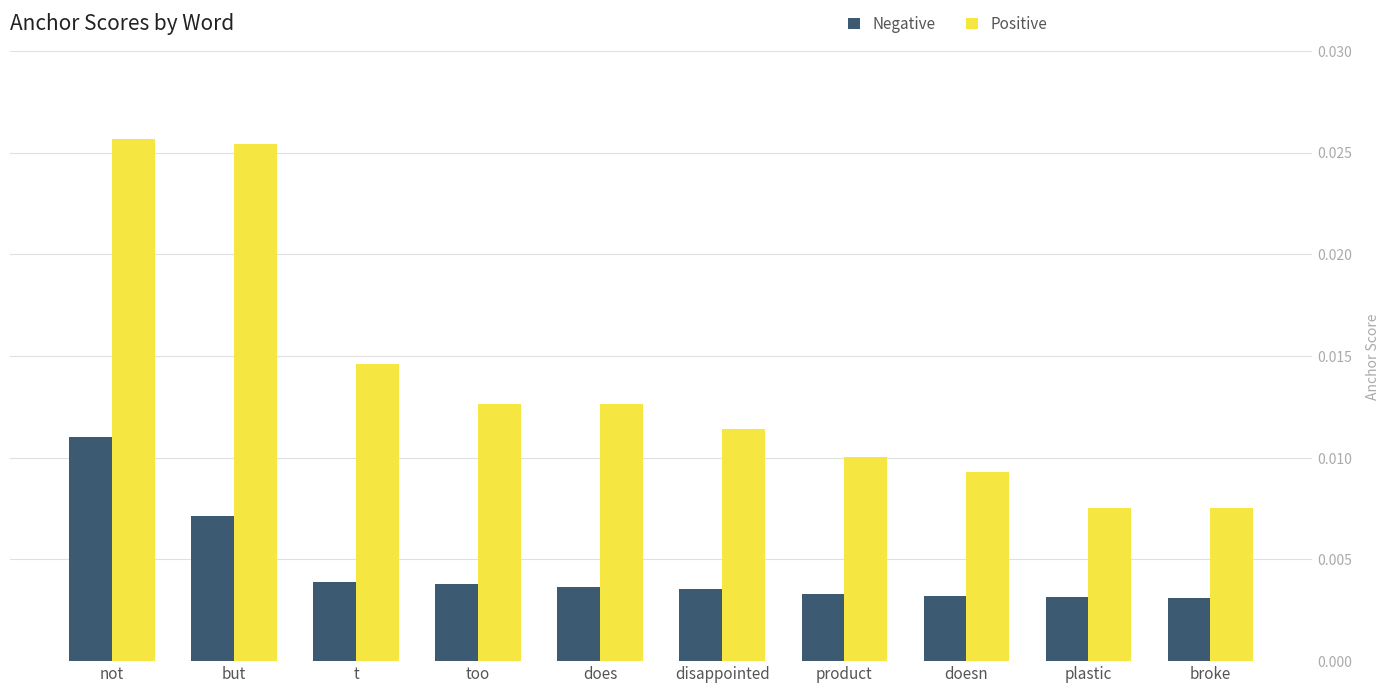

Count the Positive values in the range 0 to 1.

10